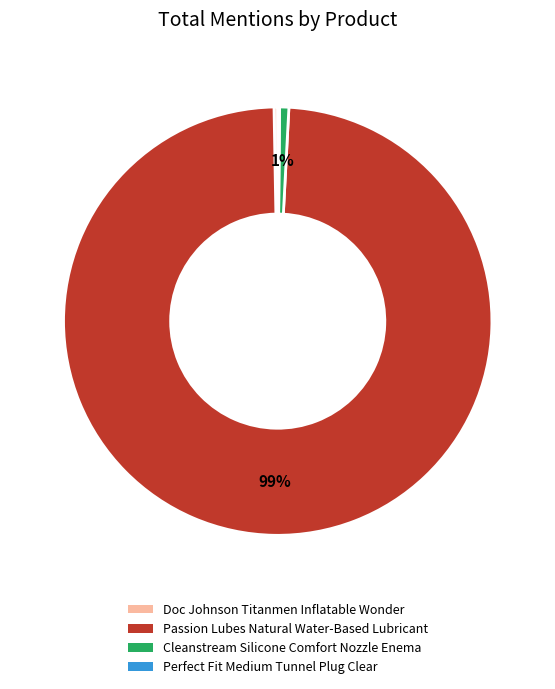

What is the largest slice in the pie chart?

Passion Lubes Natural Water-Based Lubricant